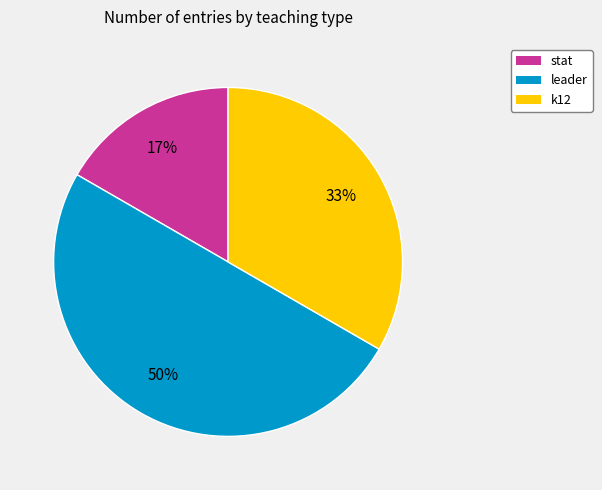

To the nearest percent, what is the difference between the largest and smallest slice percentages?

33%